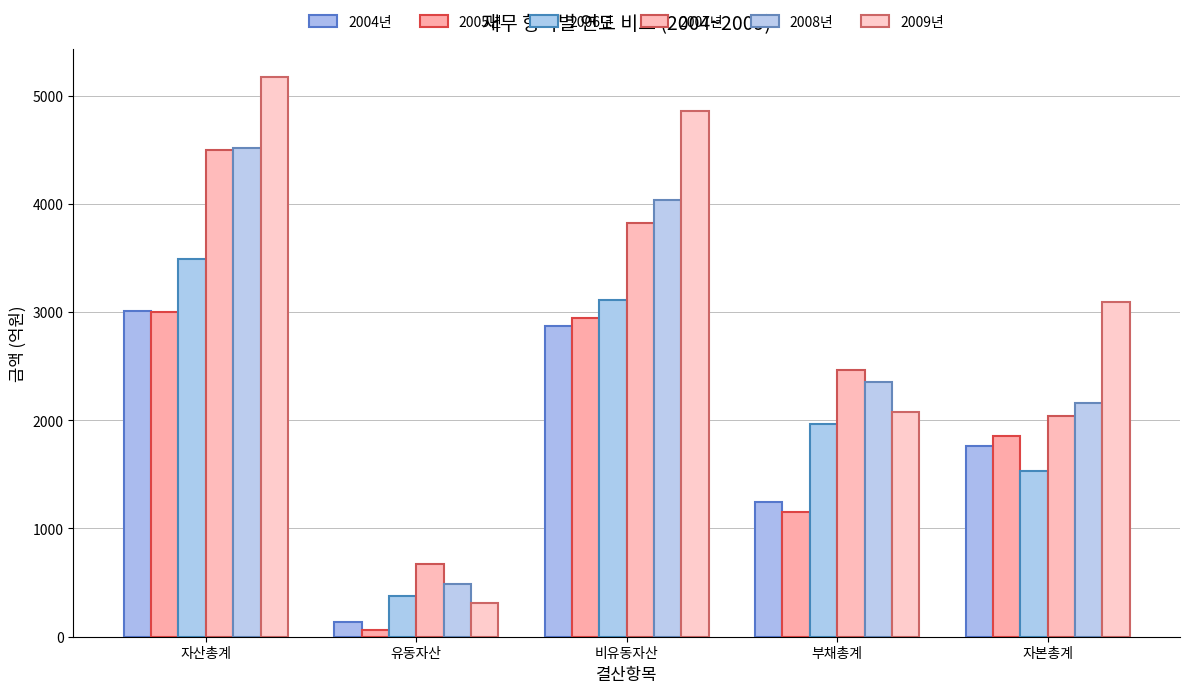

At how many categories does at least one series exceed 4331?

2